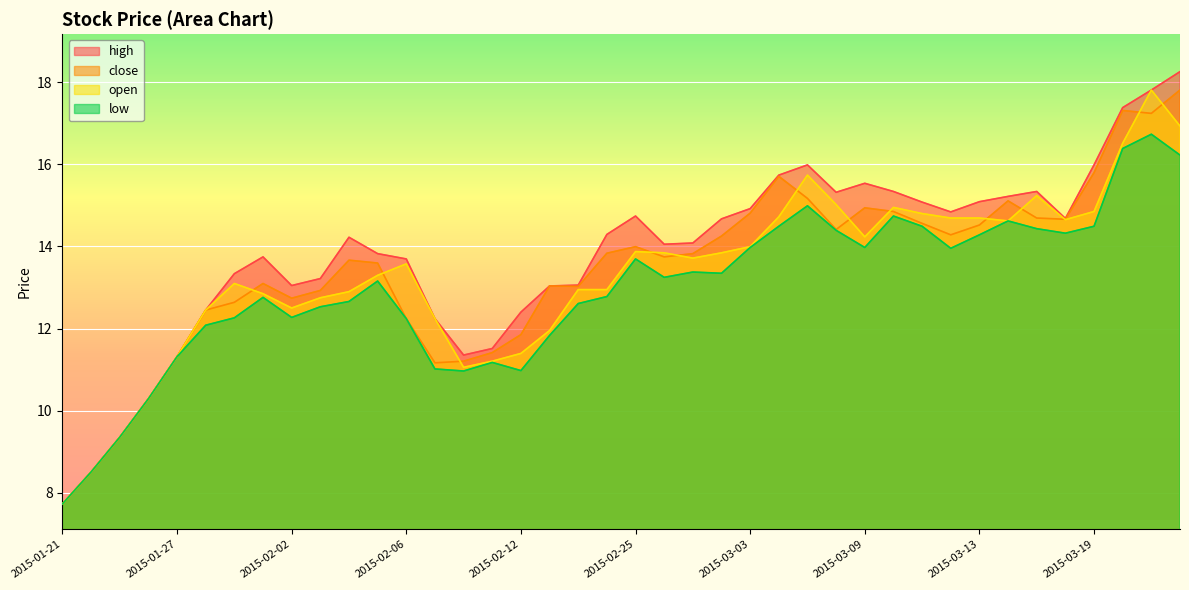

Between 2015-02-16 and 2015-03-05, which is larger?

2015-03-05